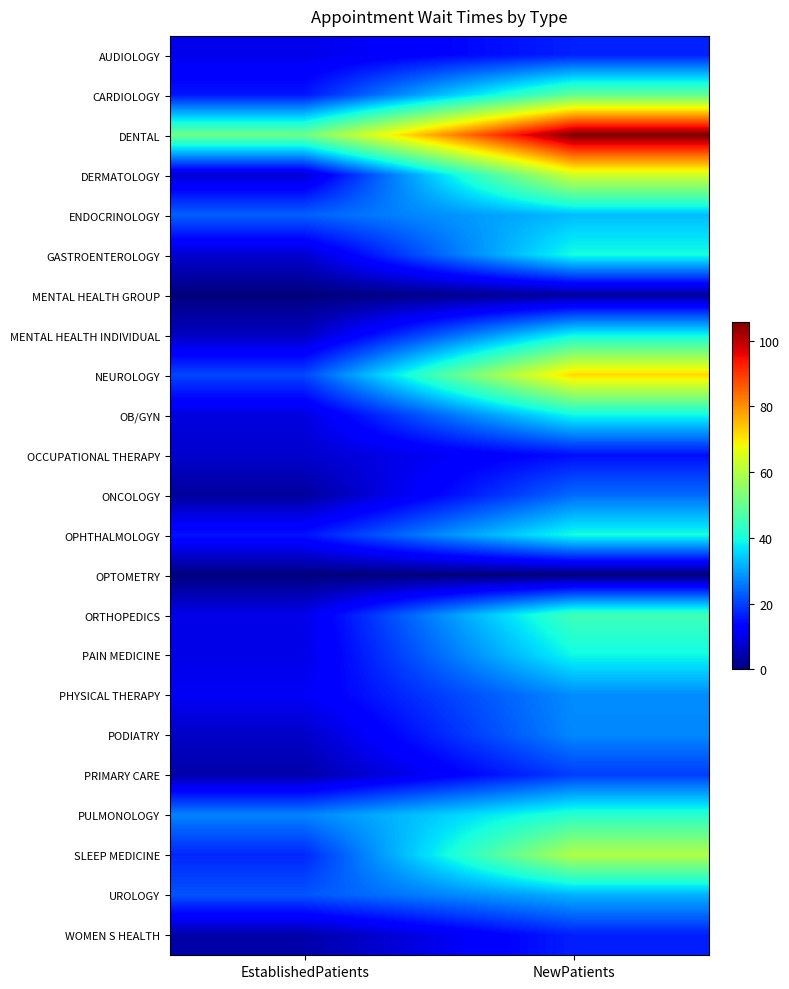

What is the greatest value displayed?

105.7